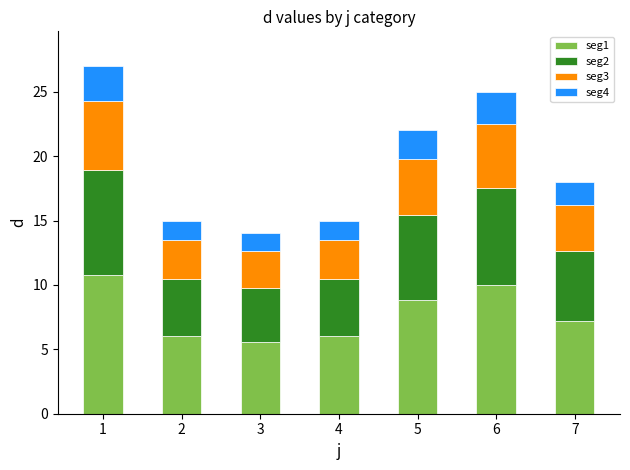

What is the minimum value for seg1?

5.6